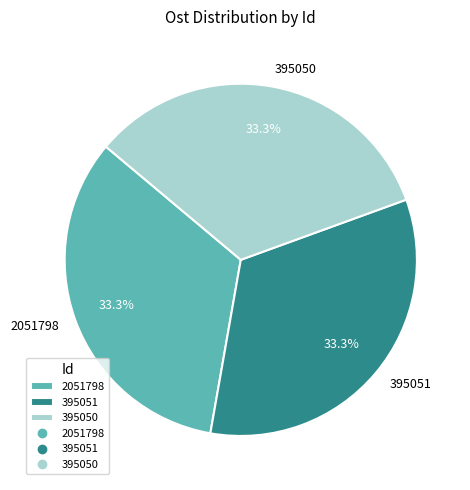

What percentage is the 2051798 slice, to the nearest percent?

33%